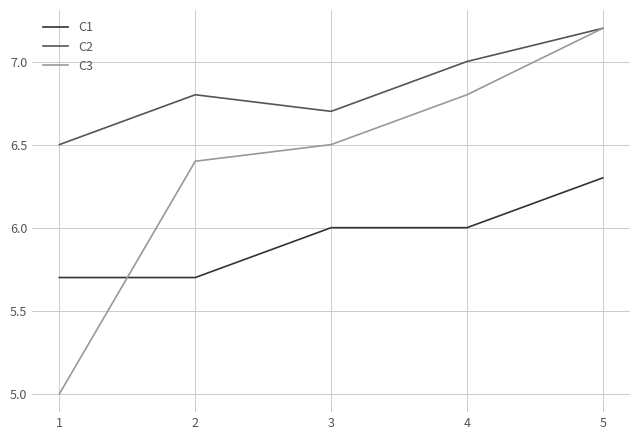

Where is C3 nearest to the value 6?

2